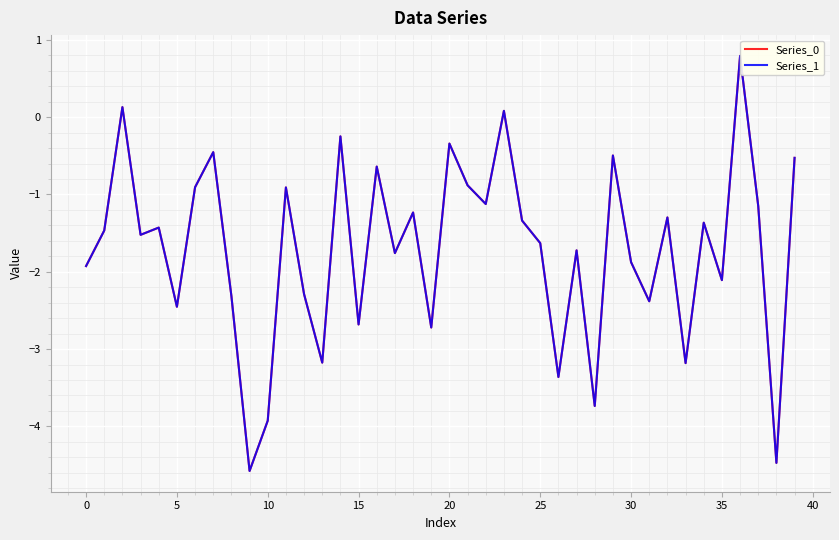

Which series has the largest range (max minus min)?

Series_1